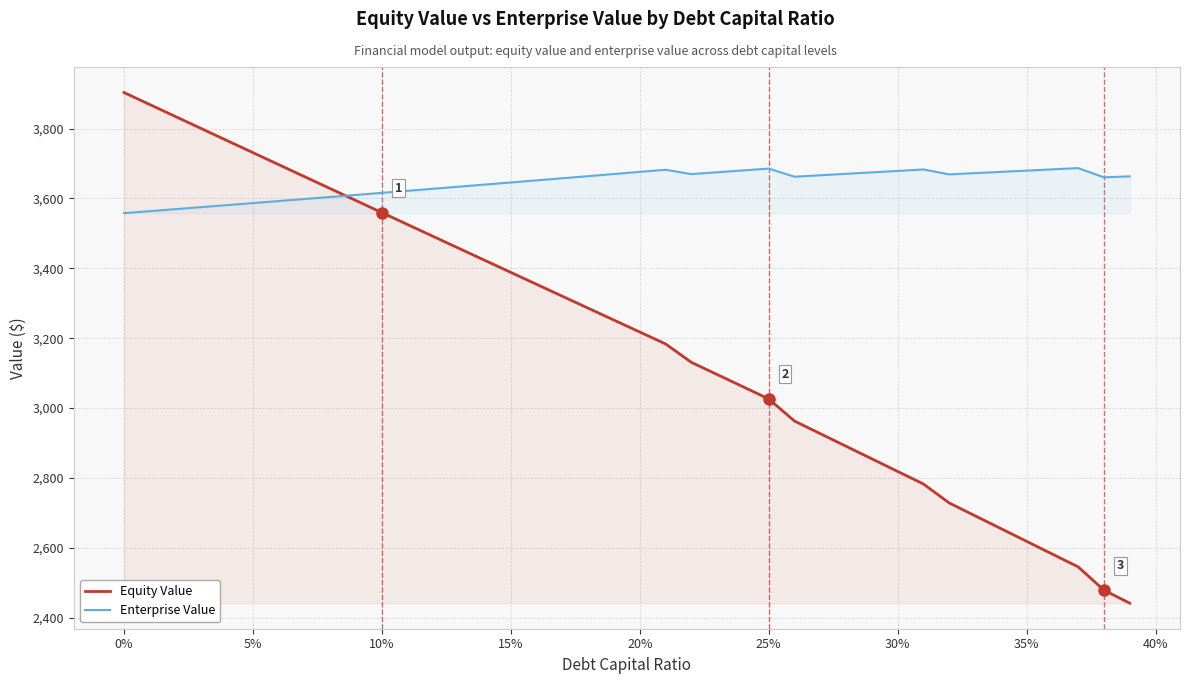

How many times do Enterprise Value and Equity Value cross each other?

1